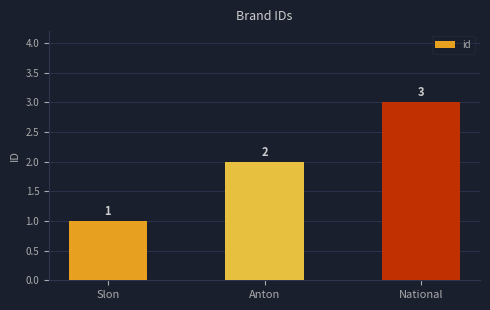

Reading right to left, transcribe all the data shown in this chart.

National=3	Anton=2	Slon=1